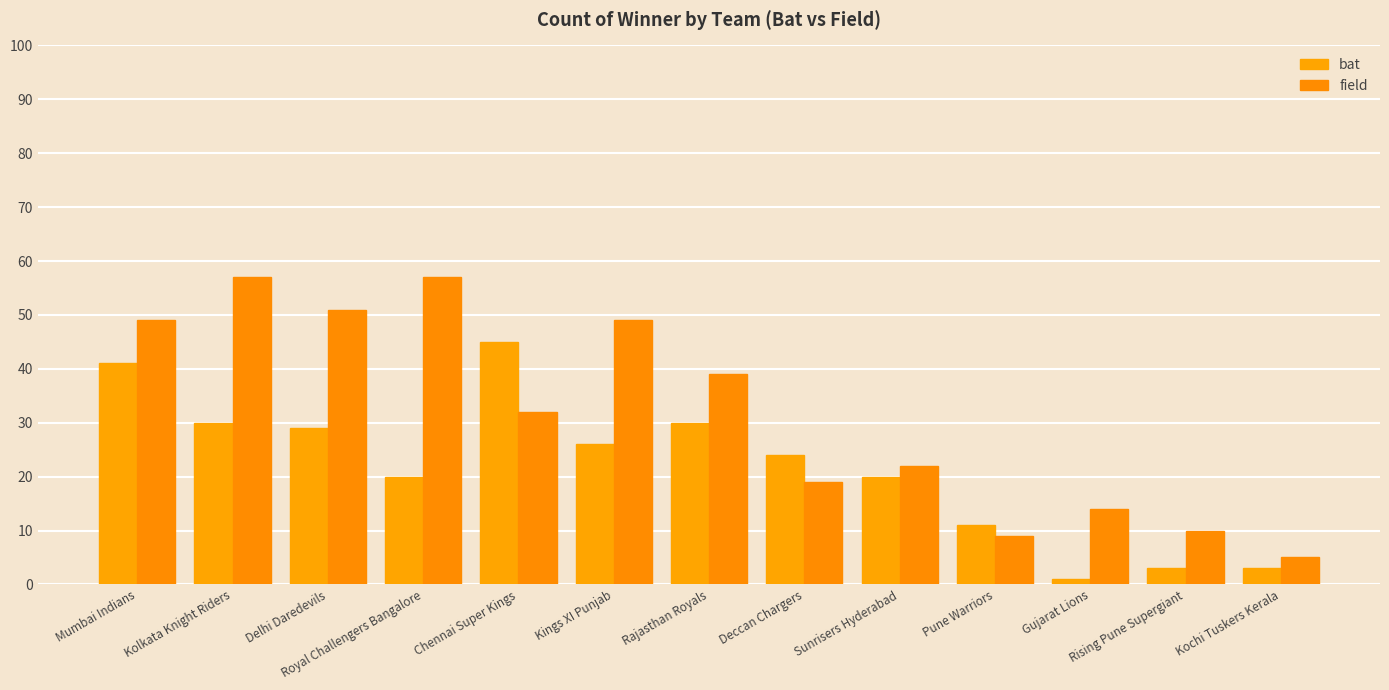

Which series changed the most between Chennai Super Kings and Rising Pune Supergiant?

bat